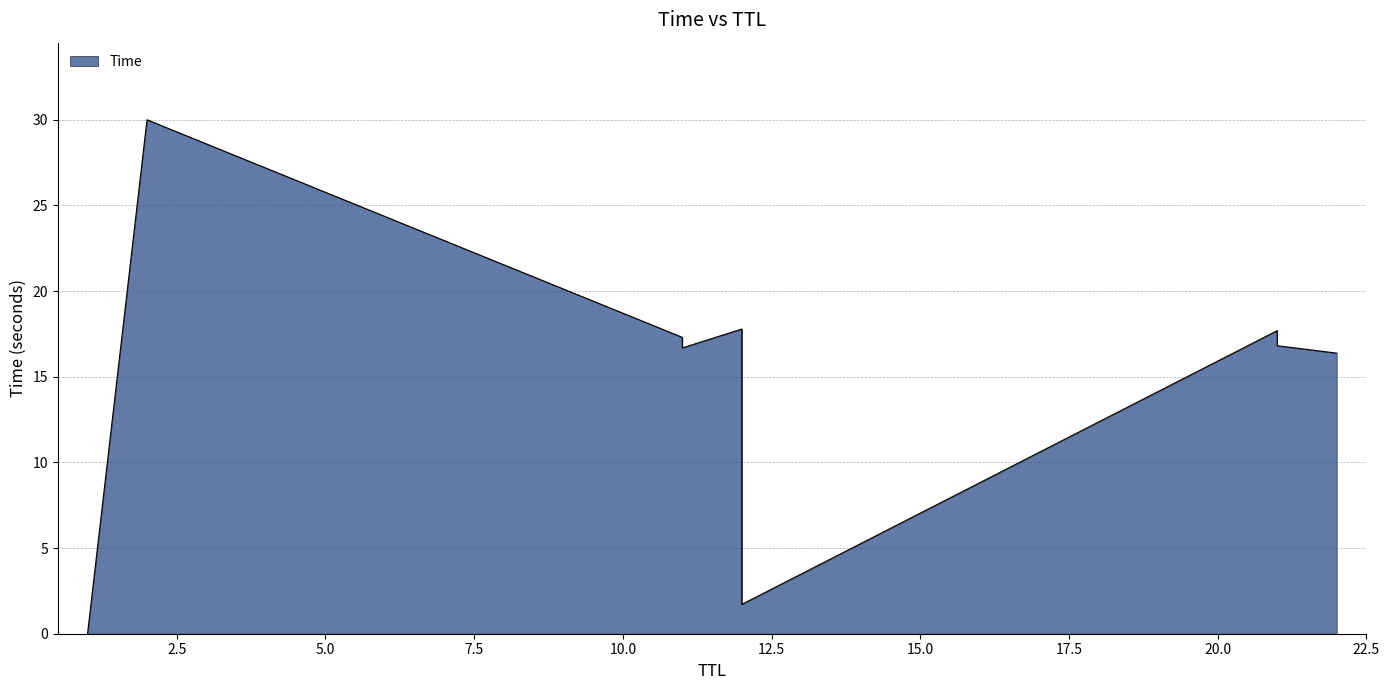

How many lines are shown in the chart?

1